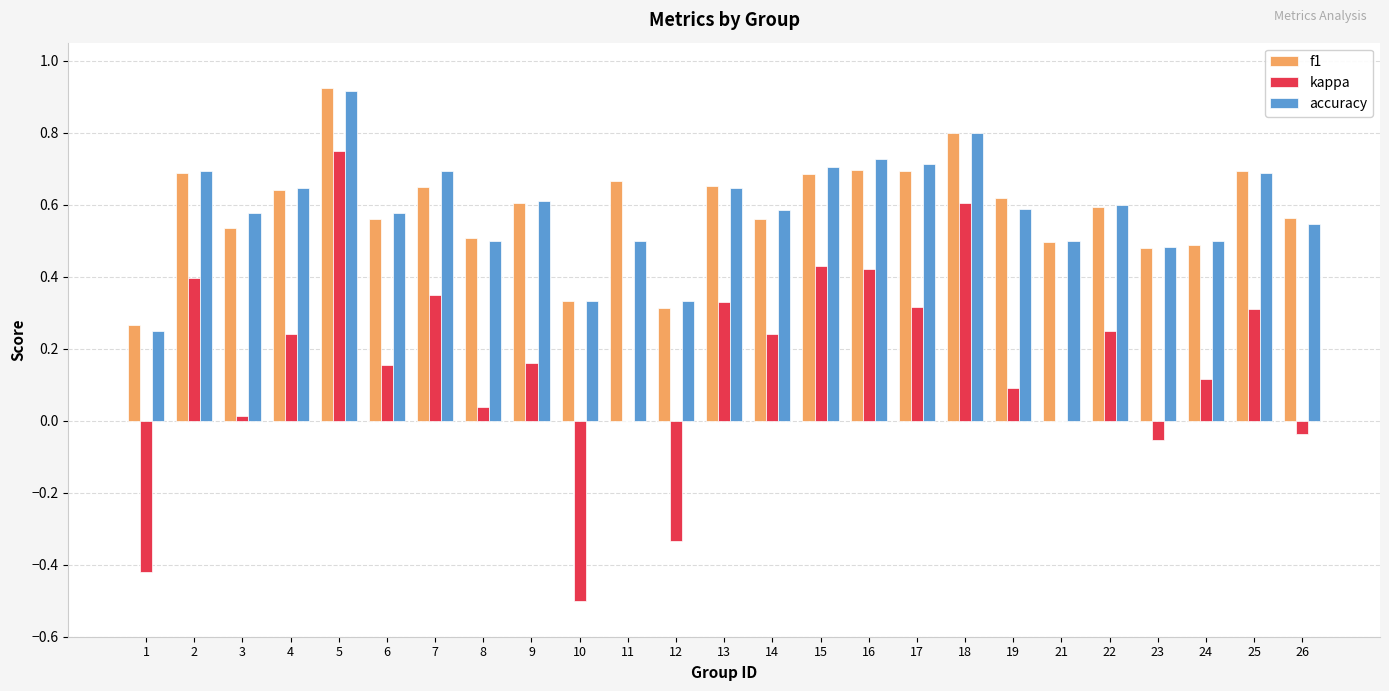

What is the total value across all series at 4?

1.5